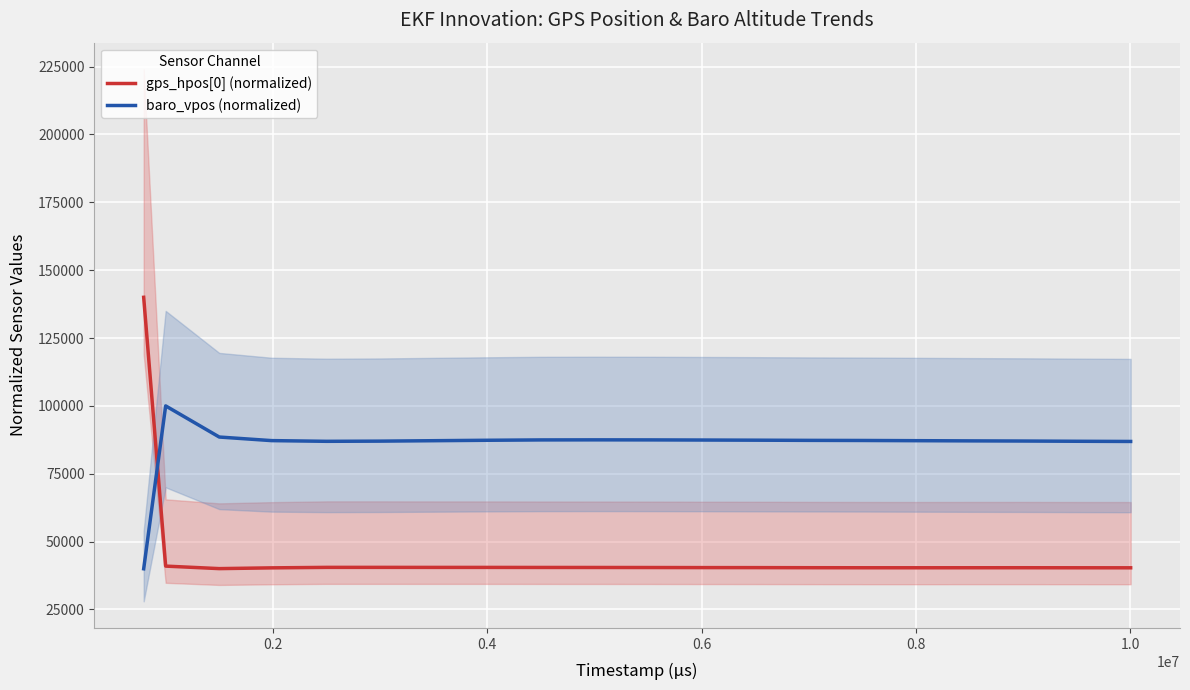

How many times do baro_vpos (normalized) and gps_hpos[0] (normalized) cross each other?

1